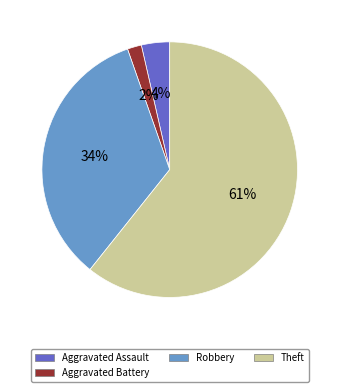

To the nearest percent, what is the average slice percentage?

25%